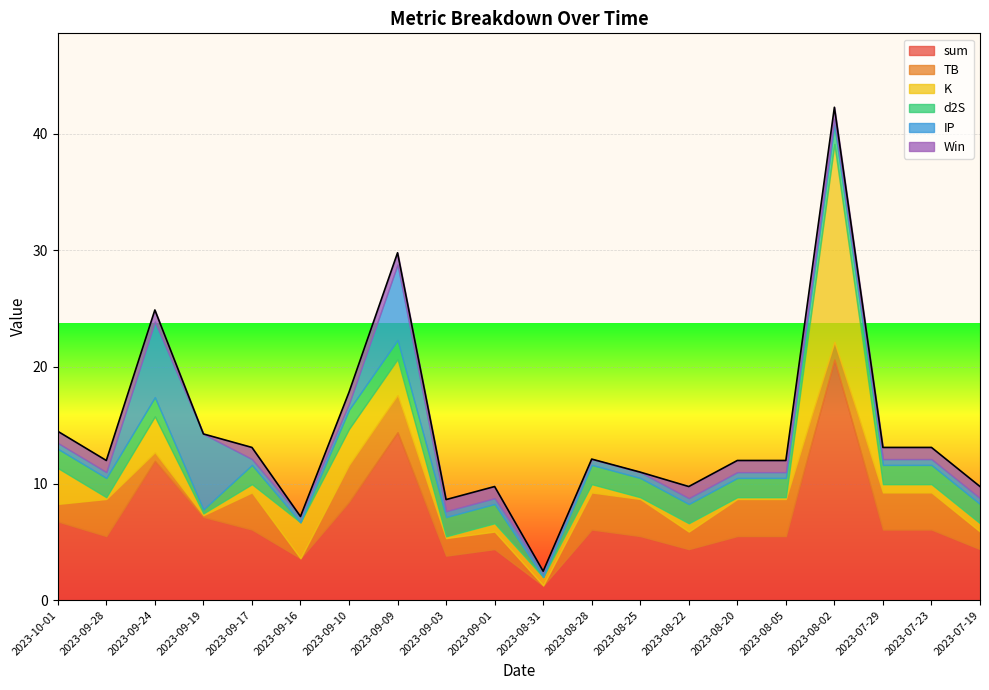

Is it true that K equals 3.1 at 2023-09-24?

True